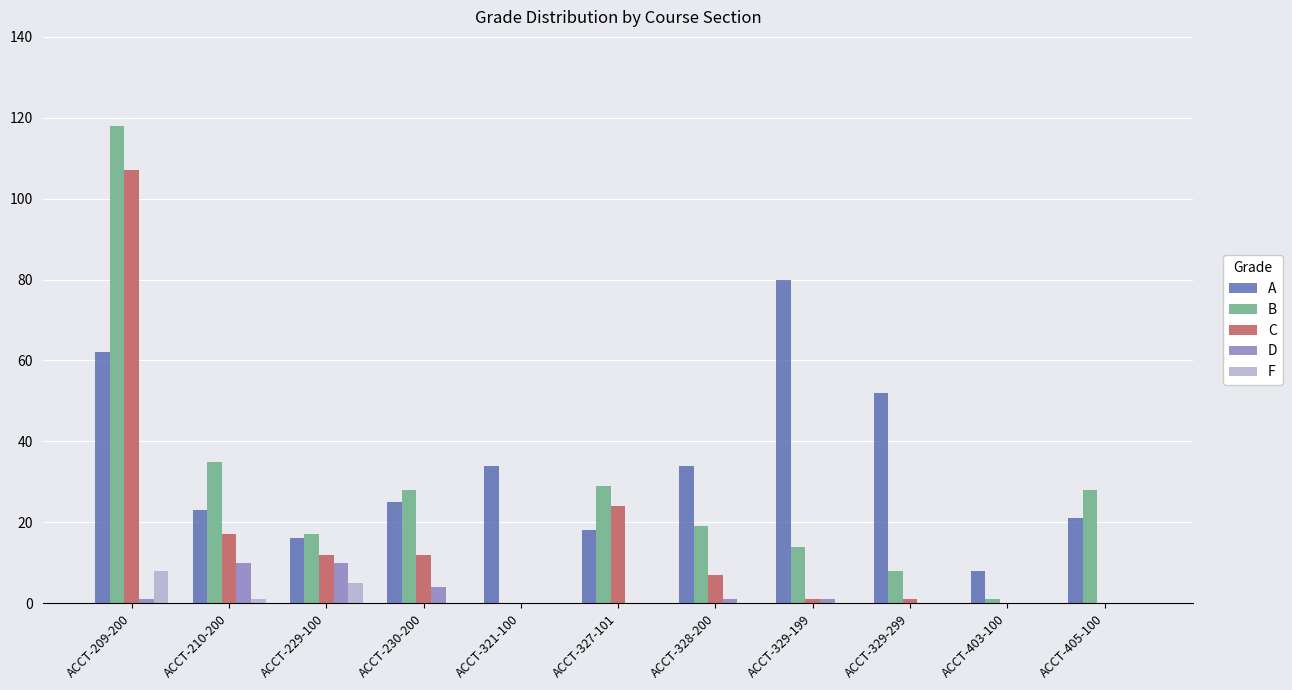

What is the maximum value shown in the chart?

118